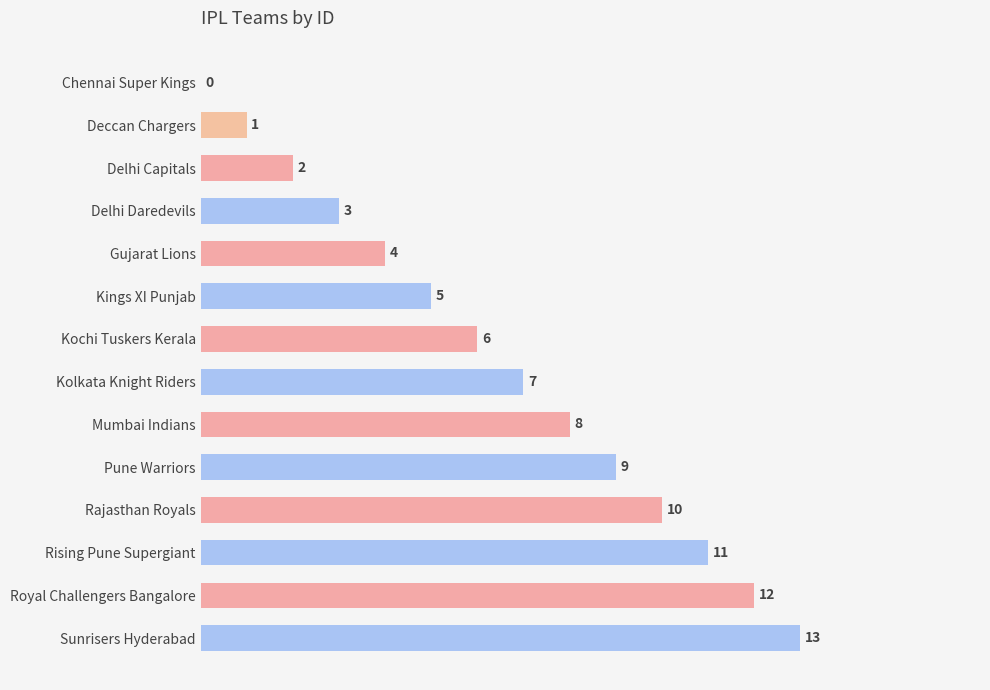

What is the change in value from Kochi Tuskers Kerala to Kolkata Knight Riders?

+1